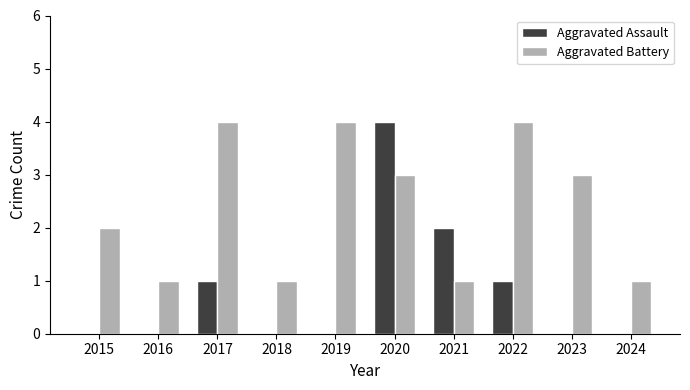

What is the total value across all series at 2019?

4